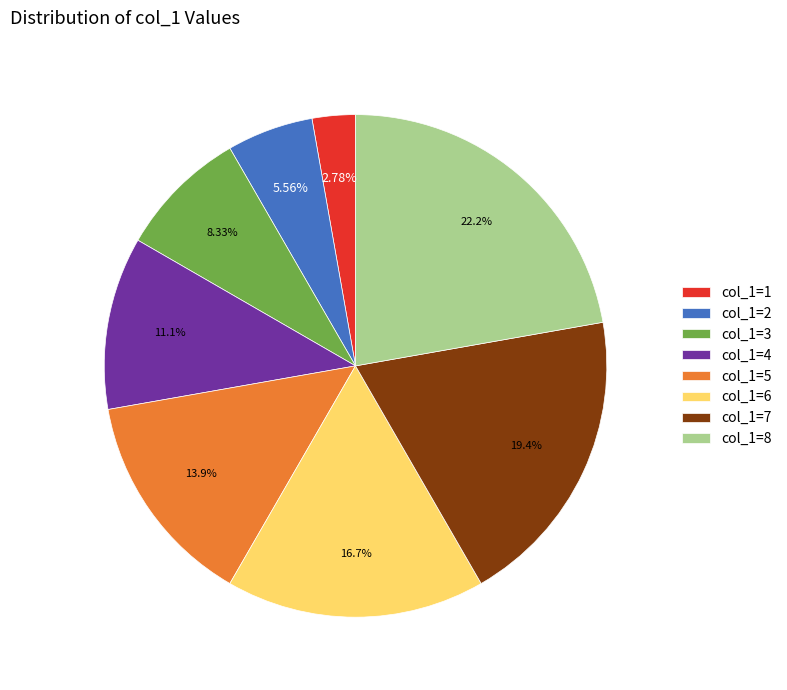

Count the number of slices in the pie.

8